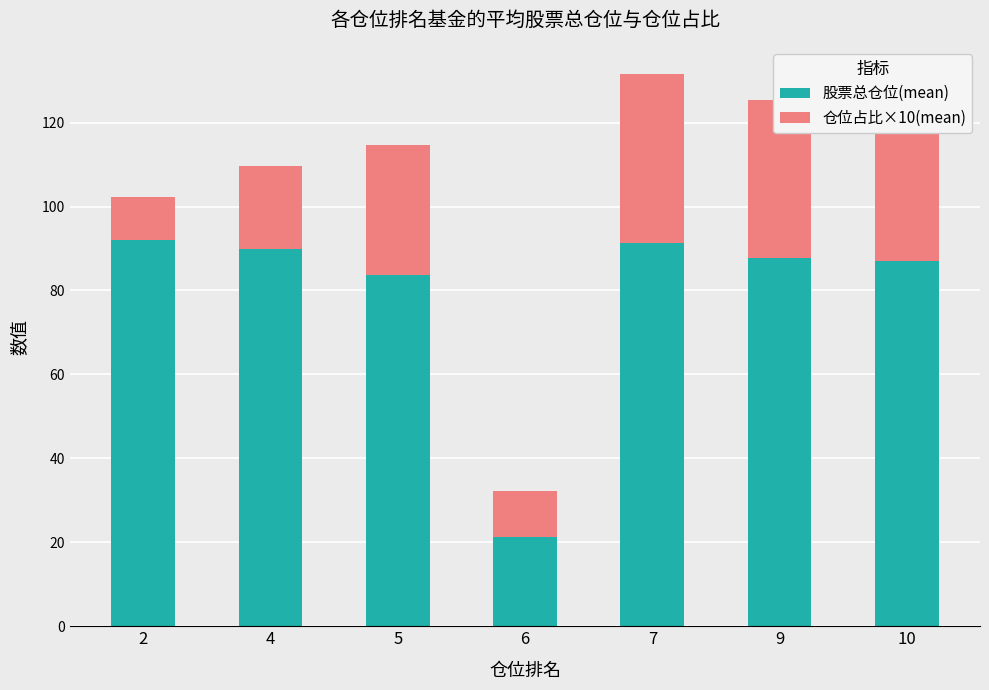

At 4, list the series in order from smallest to largest.

仓位占比×10(mean), 股票总仓位(mean)